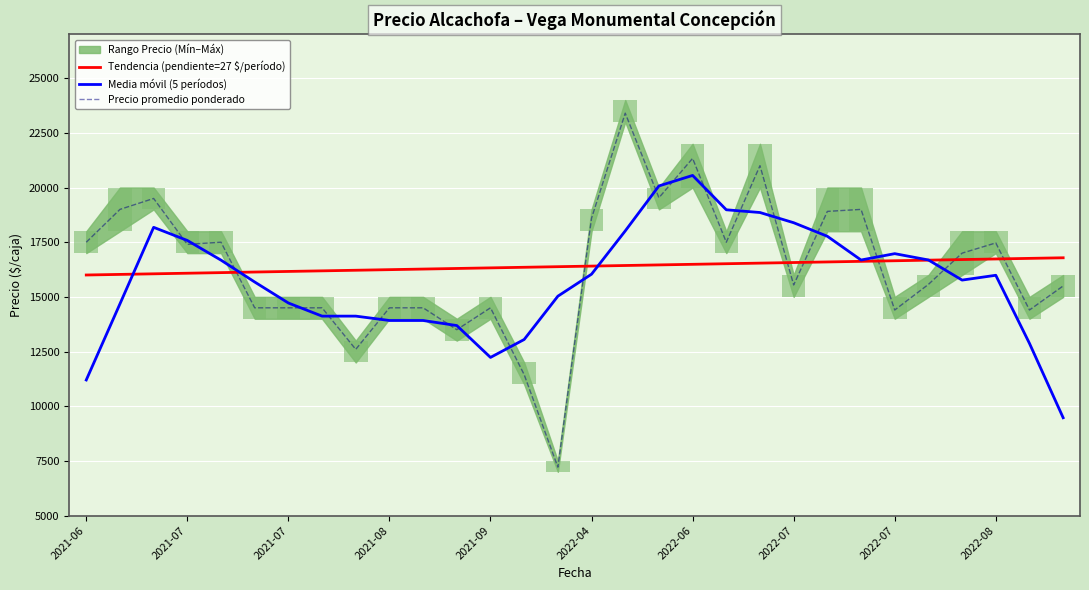

What is the maximum value shown in the chart?

23400.0